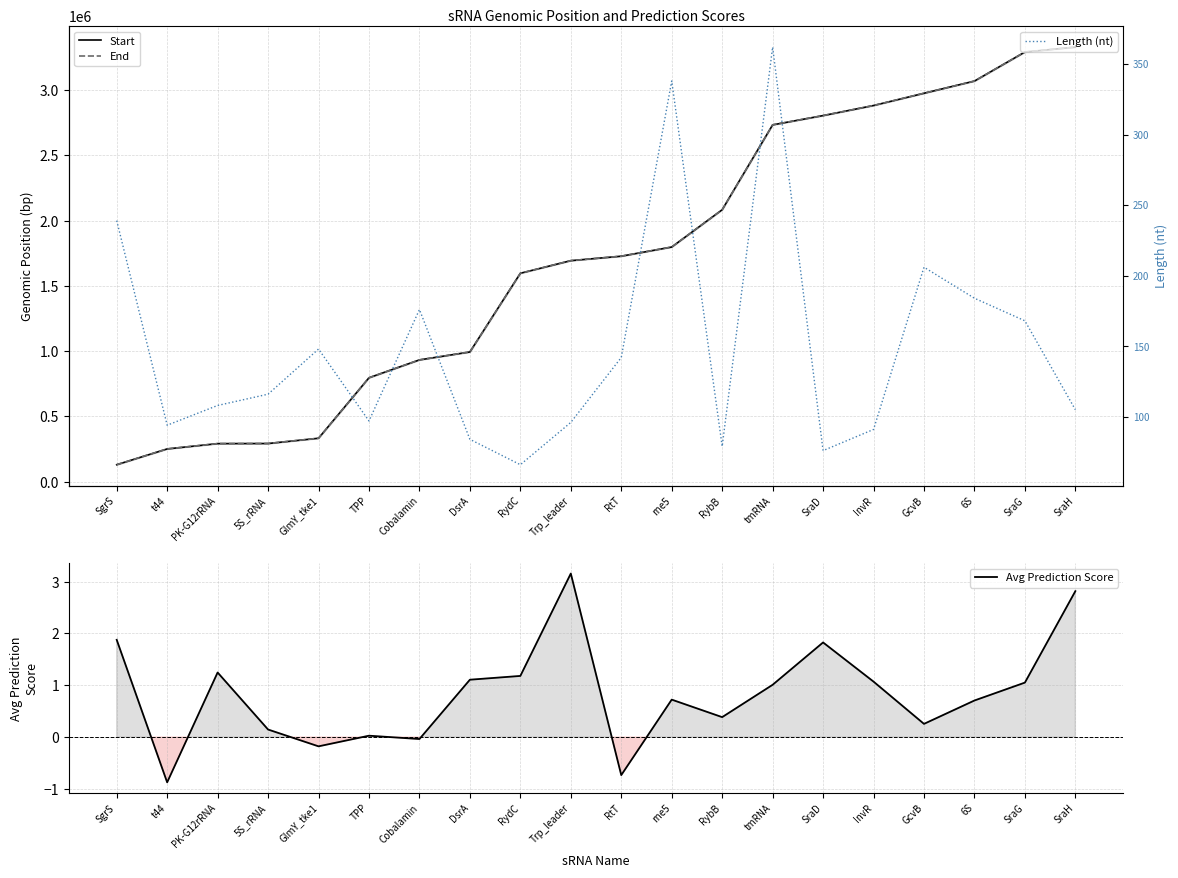

What is the approximate value of Start at GlmY_tke1?

332914.0